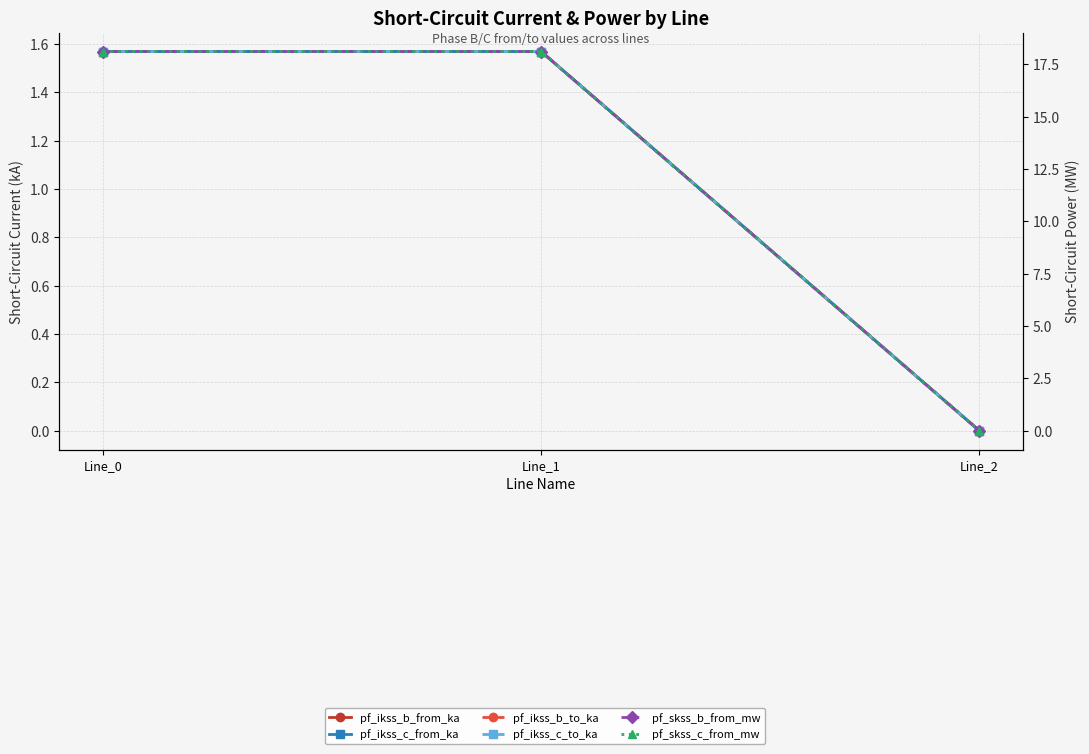

What is the value of the pf_ikss_c_from_ka point at the 1st from the left?

1.6